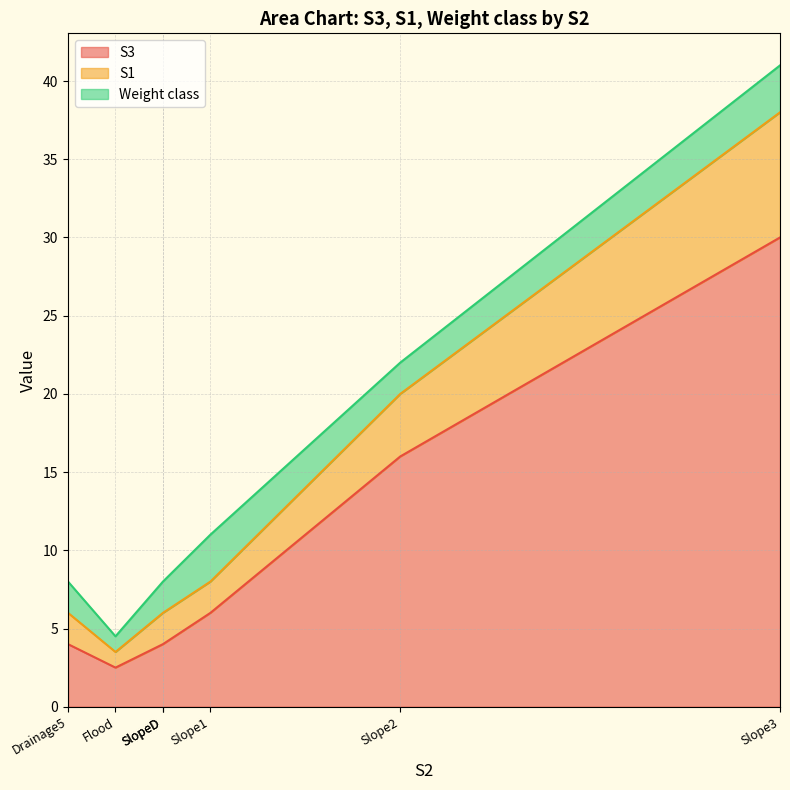

How many data points does each series have?

7